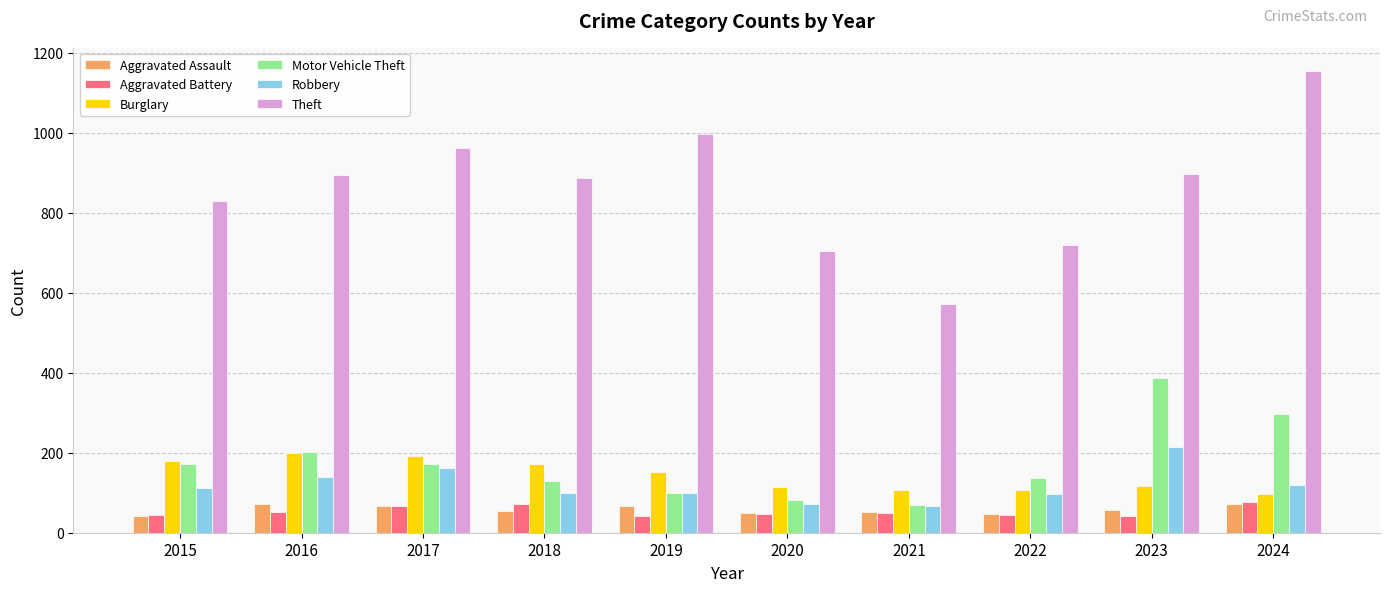

Is the value of Burglary at 2022 greater than the value of Theft at 2017?

No